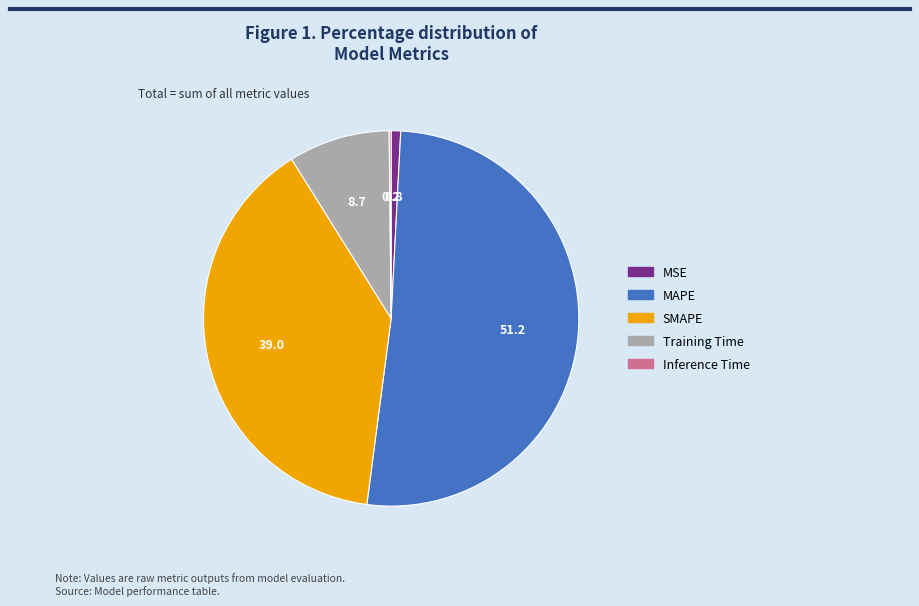

What is the largest slice in the pie chart?

MAPE